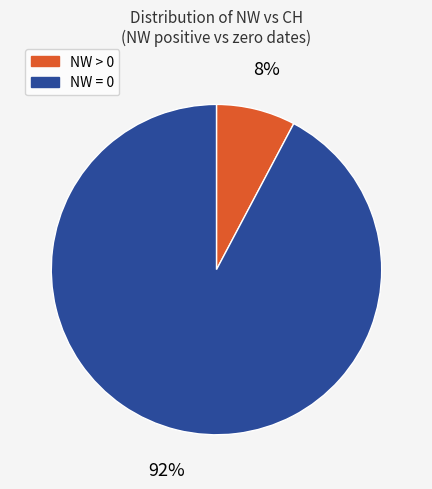

Is there any slice that represents more than half of the pie?

Yes